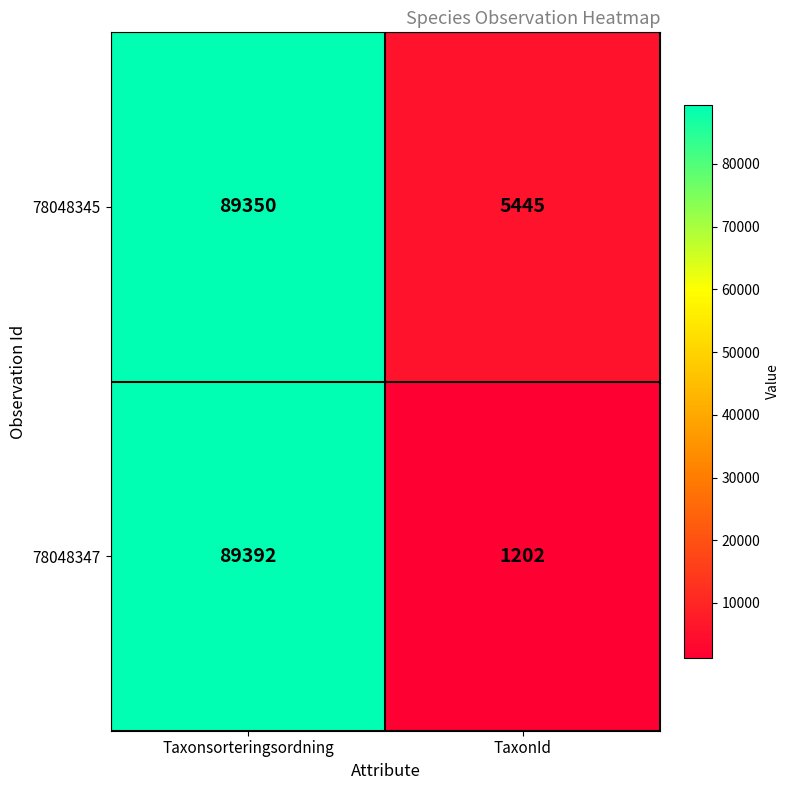

Between Taxonsorteringsordning and TaxonId, which series saw the biggest shift?

78048347